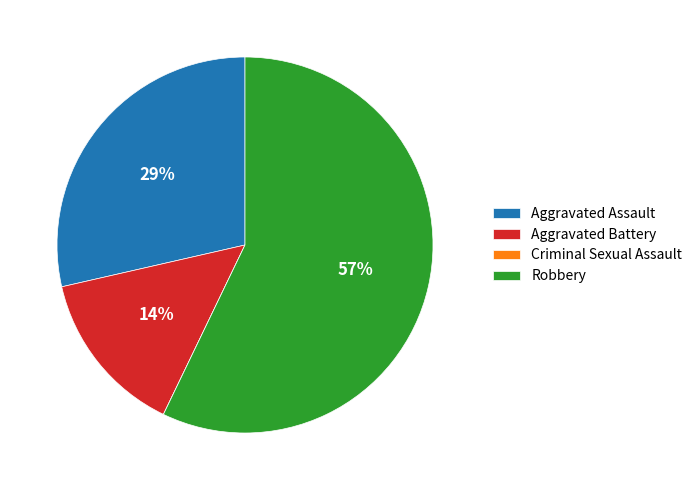

Between Robbery and Aggravated Battery, which is larger?

Robbery